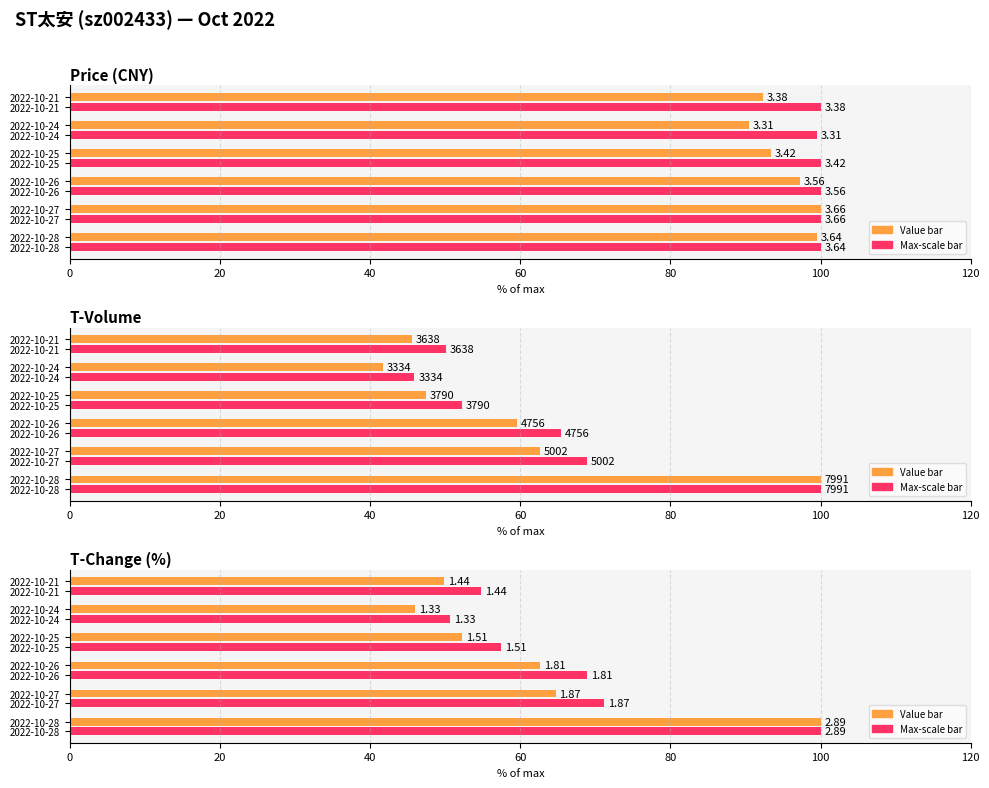

The value of Value (avg style) at 2022-10-28 is 100.0. True or false?

True